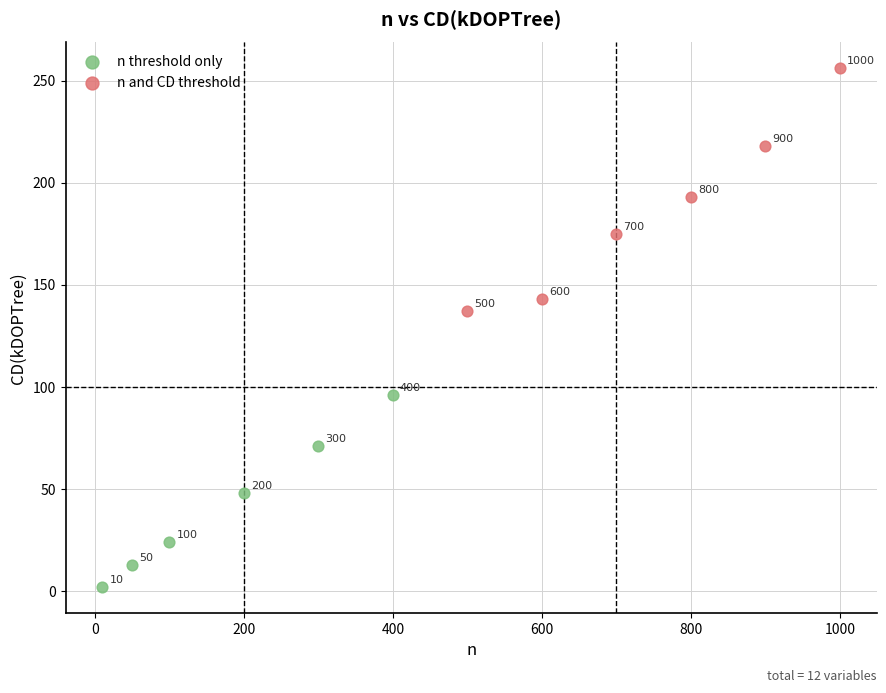

Which series has the largest Y range (max minus min)?

n and CD threshold